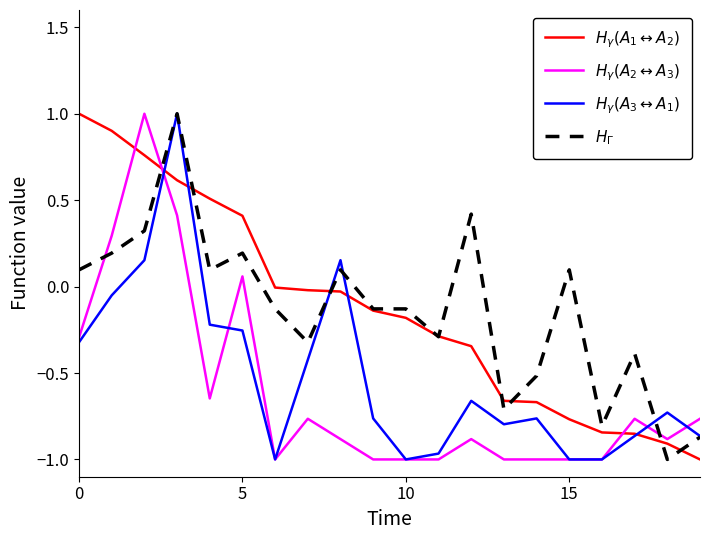

How many times do $H_{\gamma}(A_1 \leftrightarrow A_2)$ and $H_{\Gamma}$ cross each other?

9